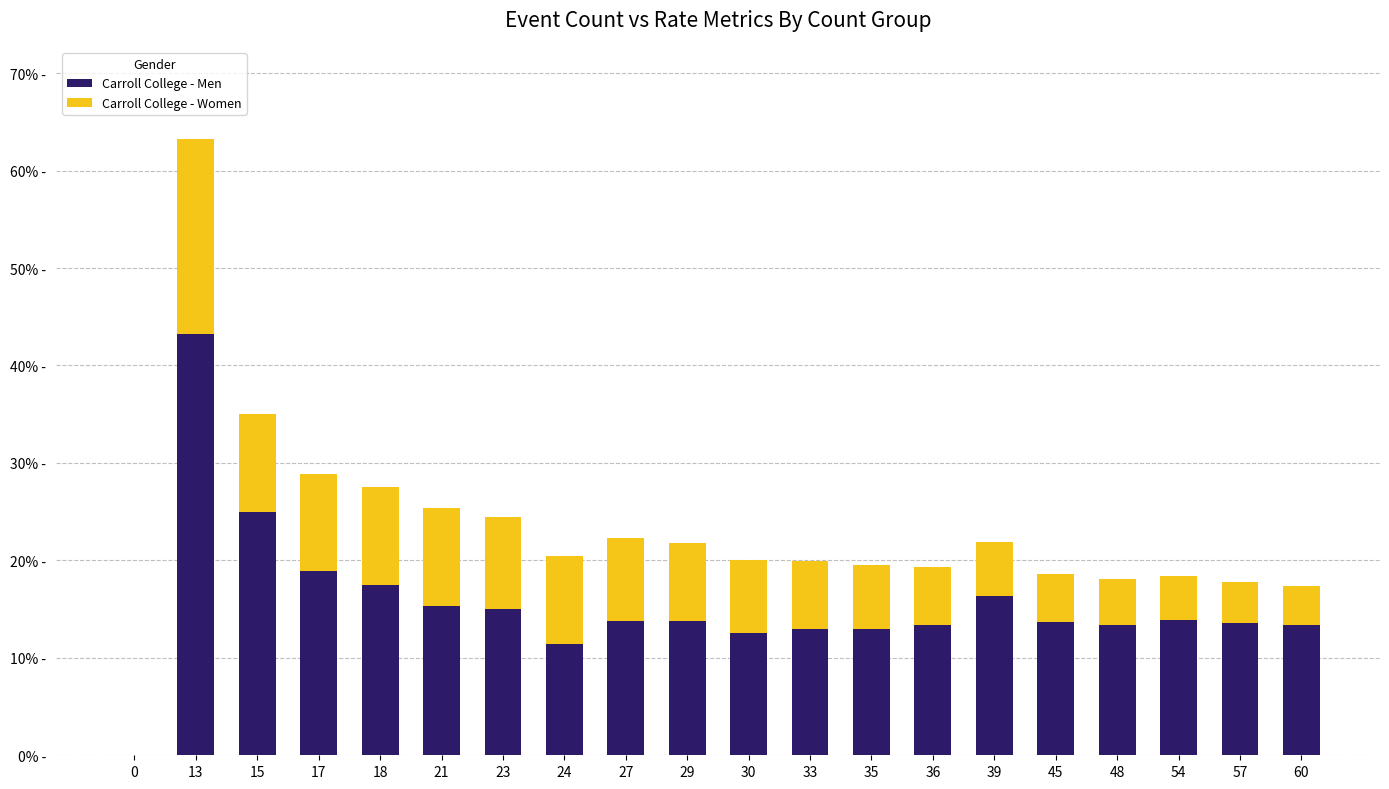

At which category is the sum across all series the highest?

13